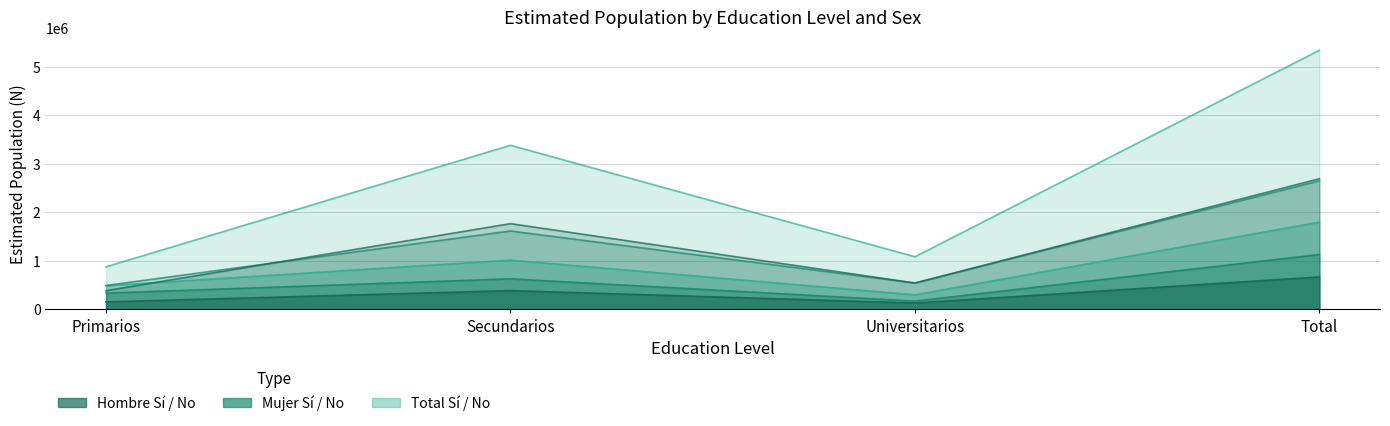

How many data points in Hombre_No_N are above 1766746?

1